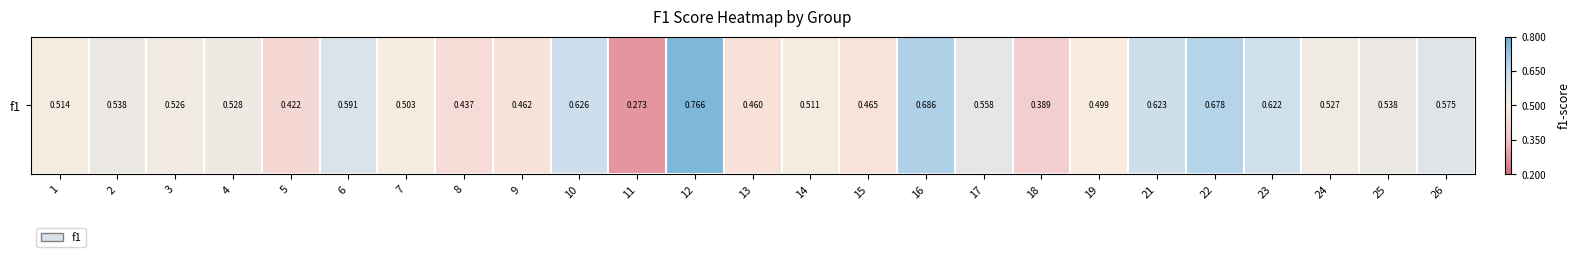

Rank the categories by value from lowest to highest.

11, 18, 5, 8, 13, 9, 15, 19, 7, 14, 1, 3, 24, 4, 25, 2, 17, 26, 6, 23, 21, 10, 22, 16, 12